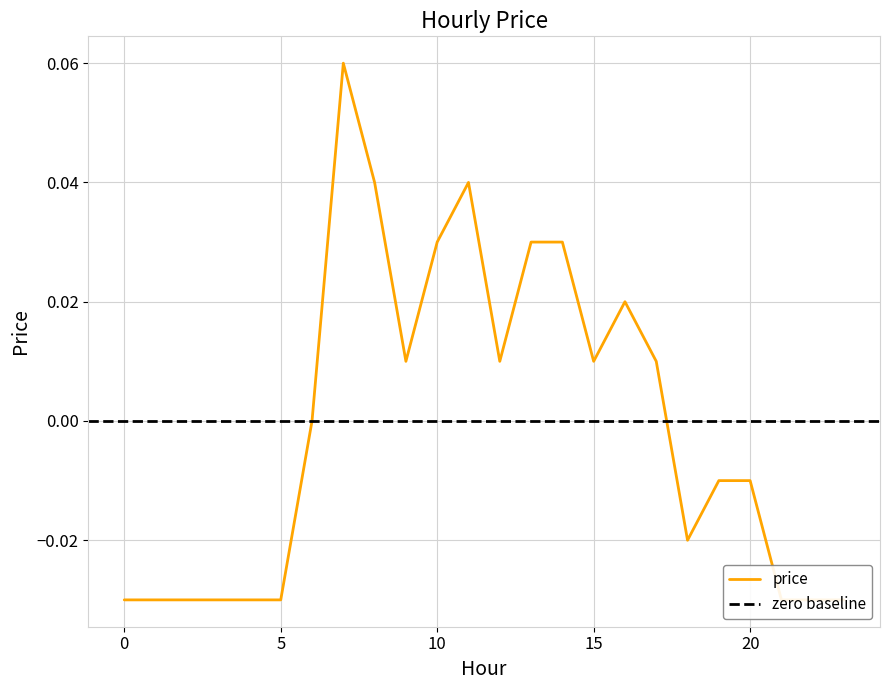

Does the chart have visible grid lines?

Yes